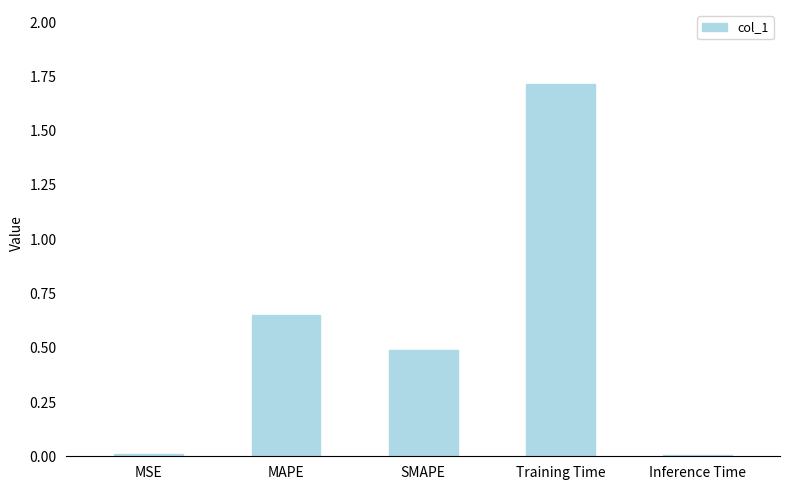

The value at Training Time is 3.0. True or false?

False